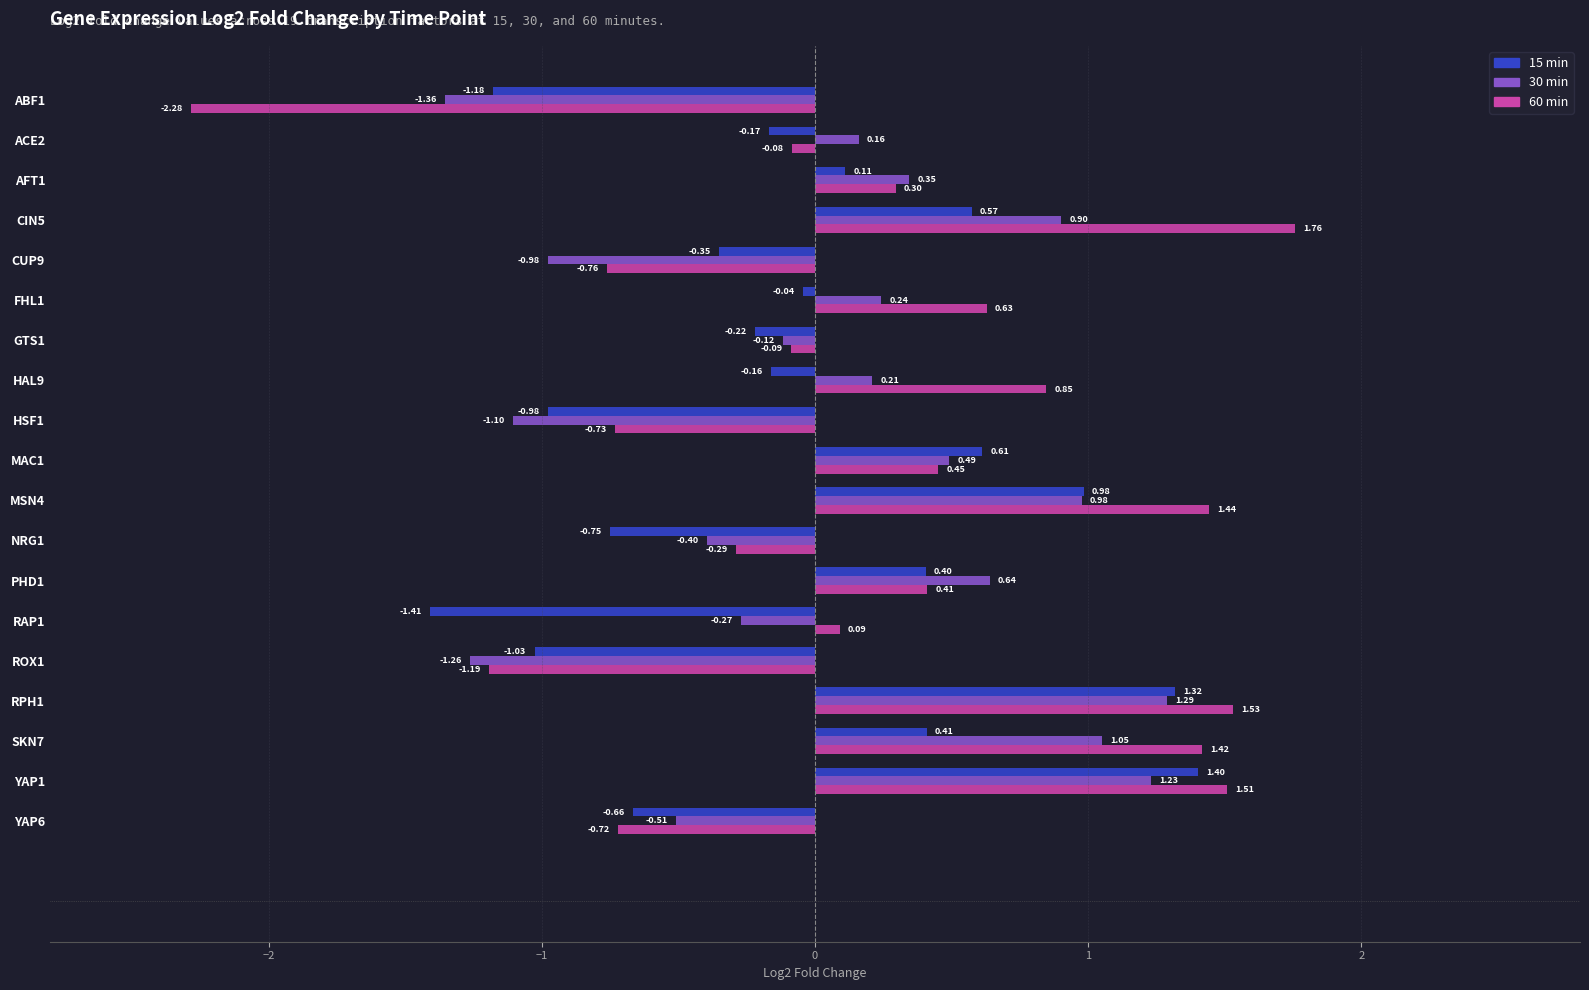

At ABF1, list the series in order from smallest to largest.

60 min, 30 min, 15 min